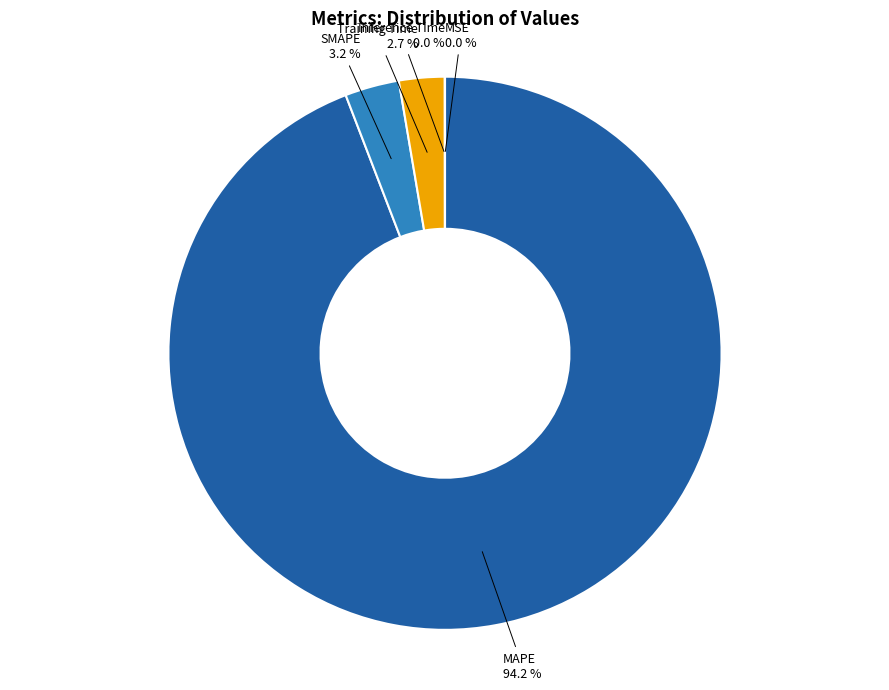

What percentage is NOT represented by SMAPE?

96.8%